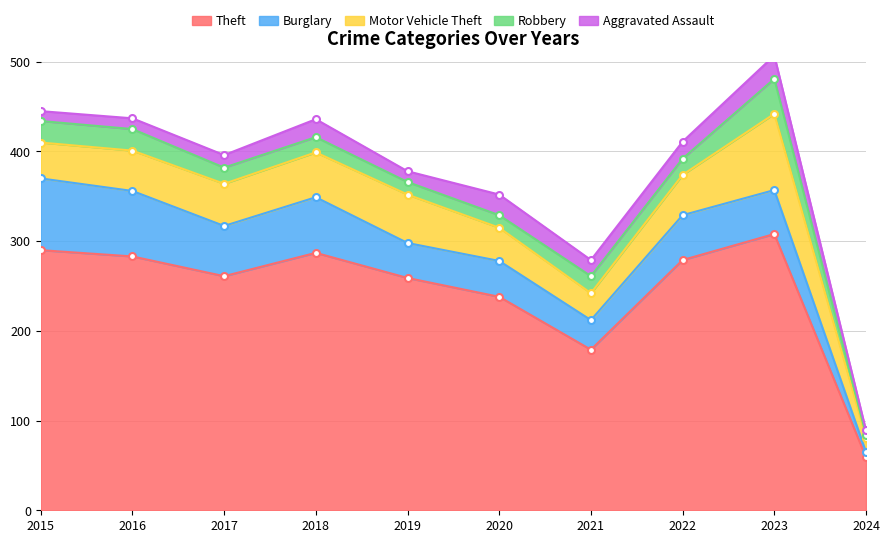

True or false: Aggravated Assault has a value of 19 at 2022.

True